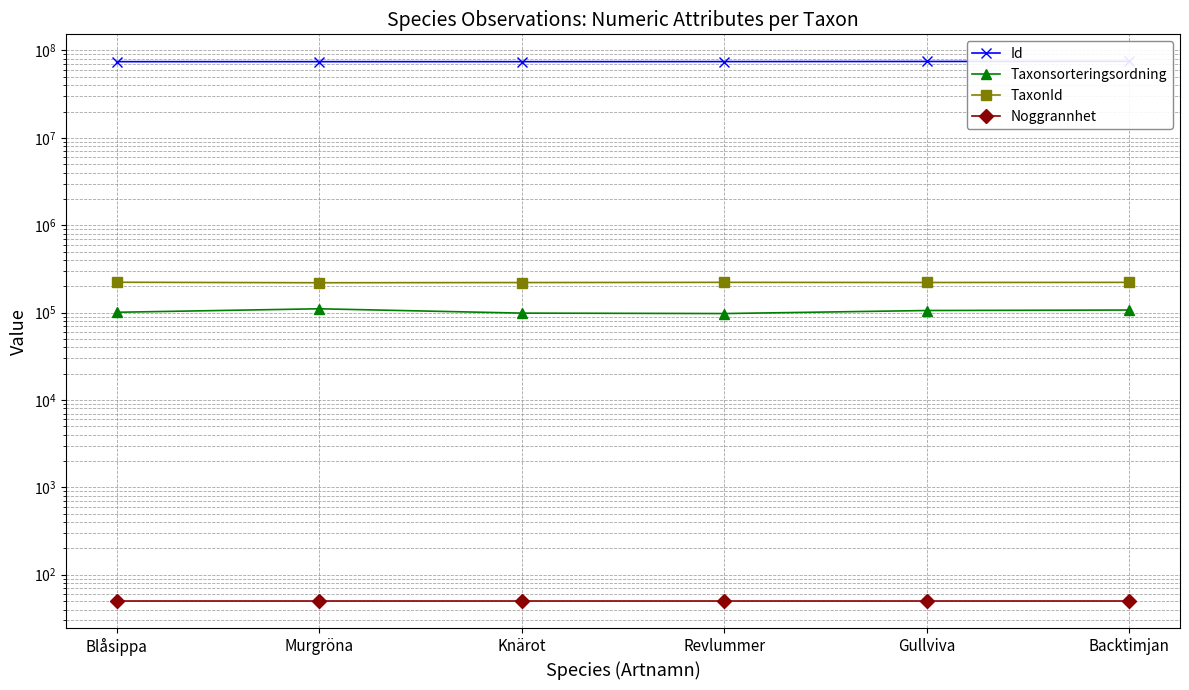

How many data points does each series have?

6